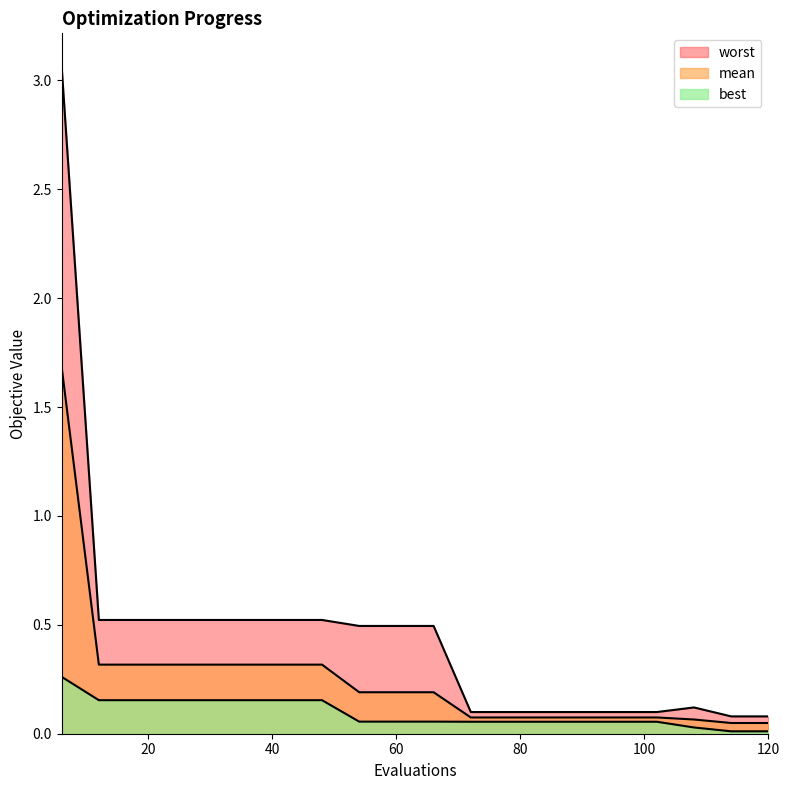

Rank the categories by best value from lowest to highest.

114, 120, 108, 72, 78, 84, 90, 96, 102, 54, 60, 66, 12, 18, 24, 30, 36, 42, 48, 6